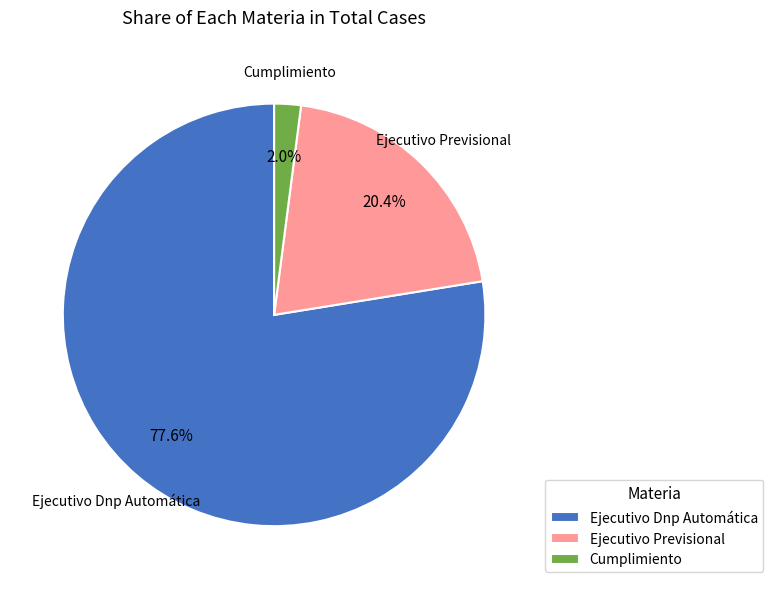

Is there a majority slice in this chart?

Yes